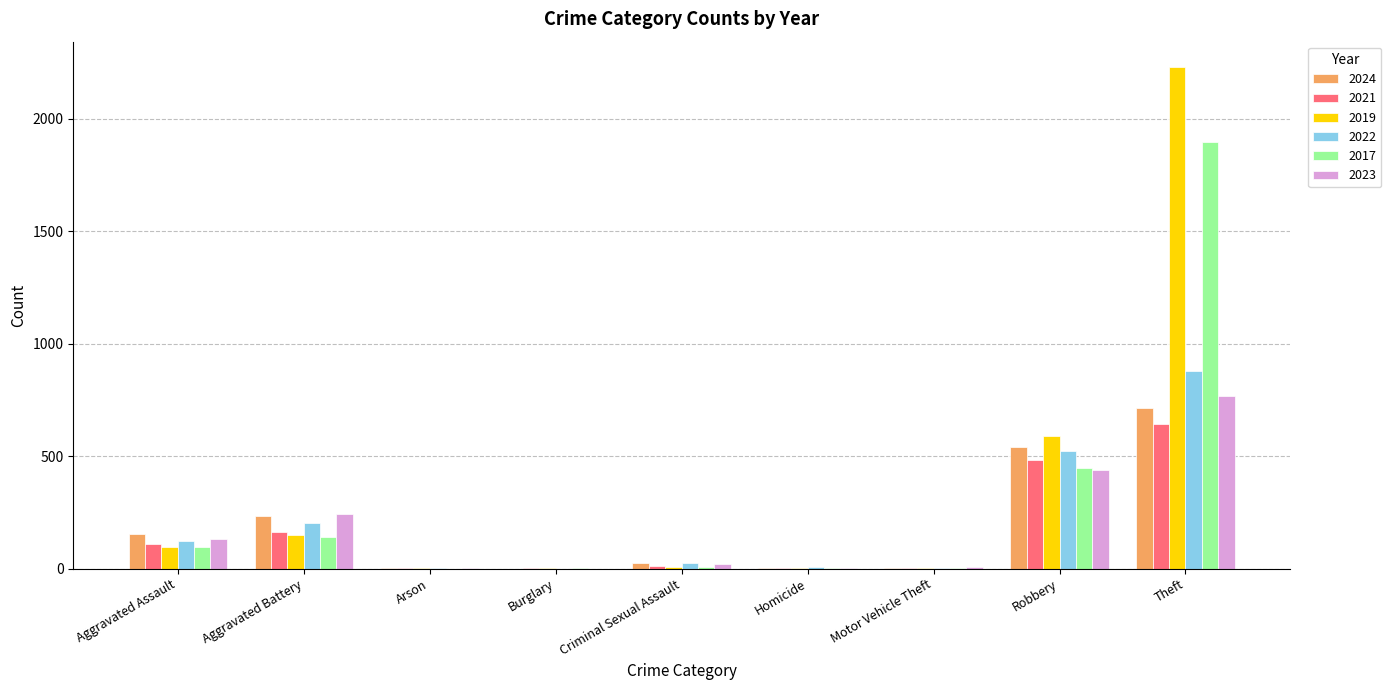

What is the greatest value displayed?

2230